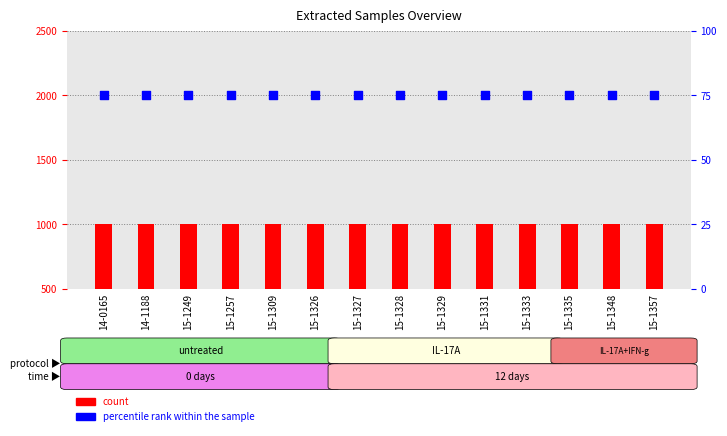

At which category is the sum across all series the highest?

14-0165